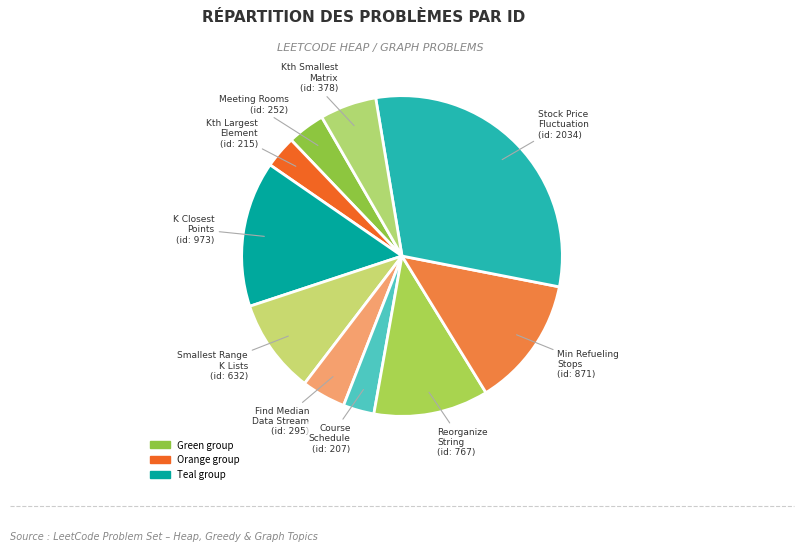

How many slices are in this pie chart?

10